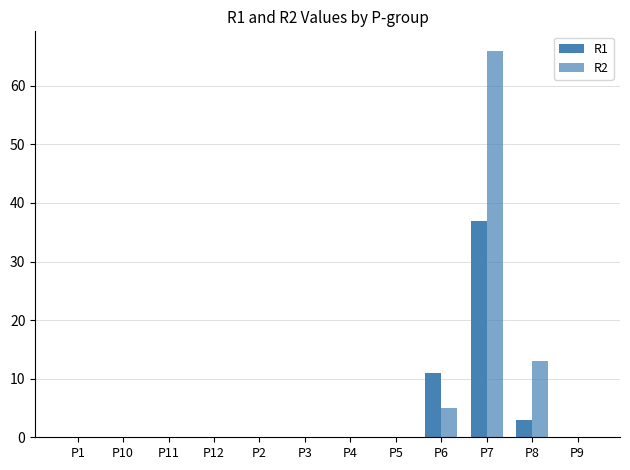

Reading left to right, what are all the values shown in this chart?

R1: 0	0	0	0	0	0	0	0	11	37	3	0
R2: 0	0	0	0	0	0	0	0	5	66	13	0